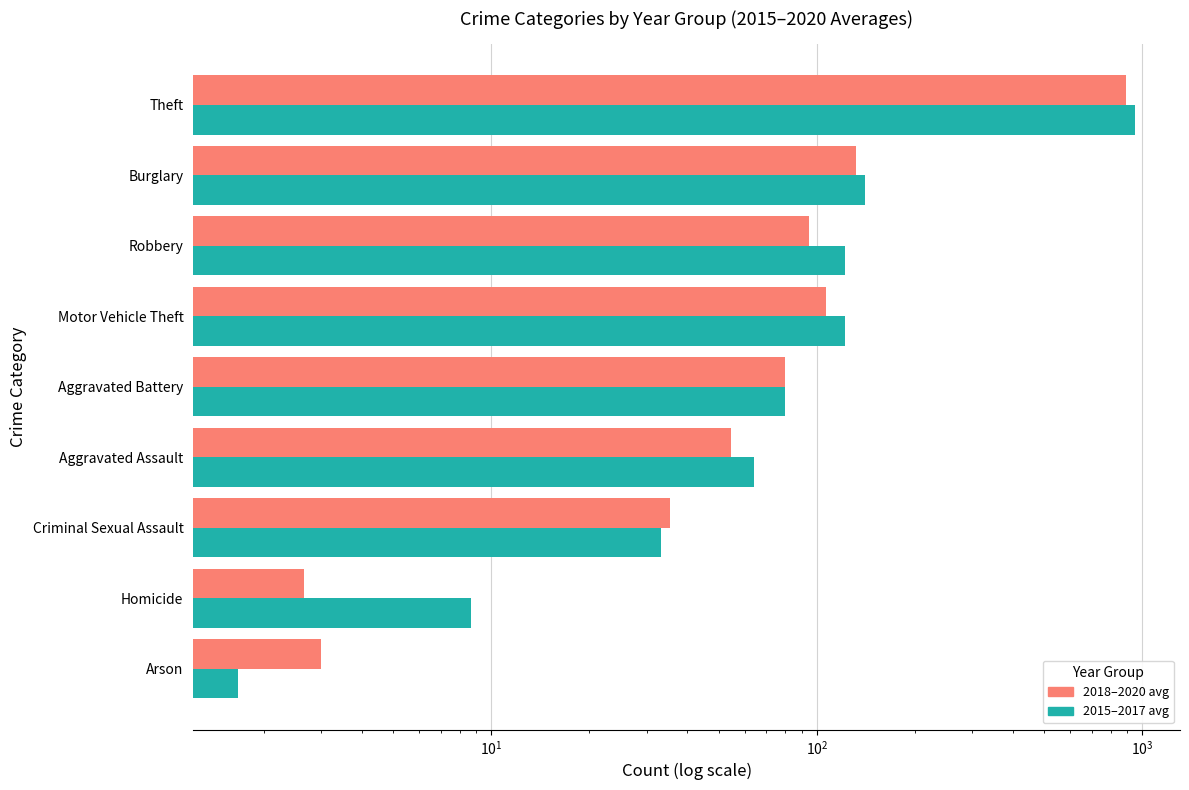

What is the minimum value for 2015-2017 (avg)?

1.7